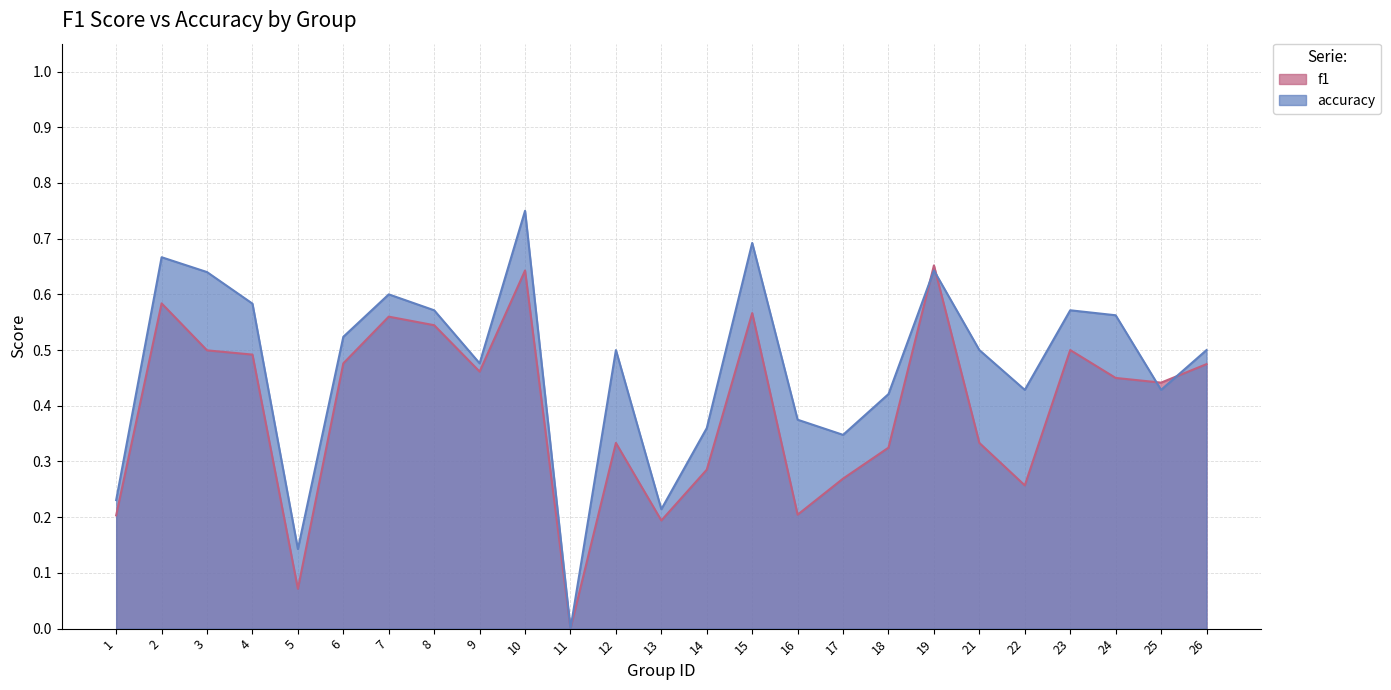

What is the difference between the maximum and minimum values in the accuracy series?

0.8